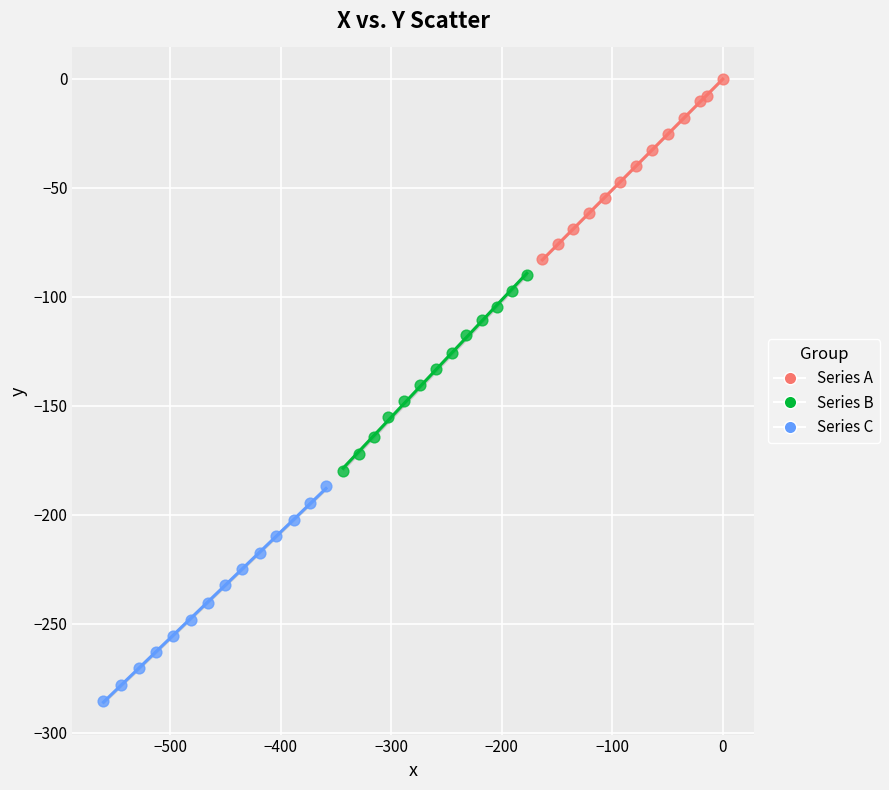

Which series reaches the minimum Y coordinate?

Series C